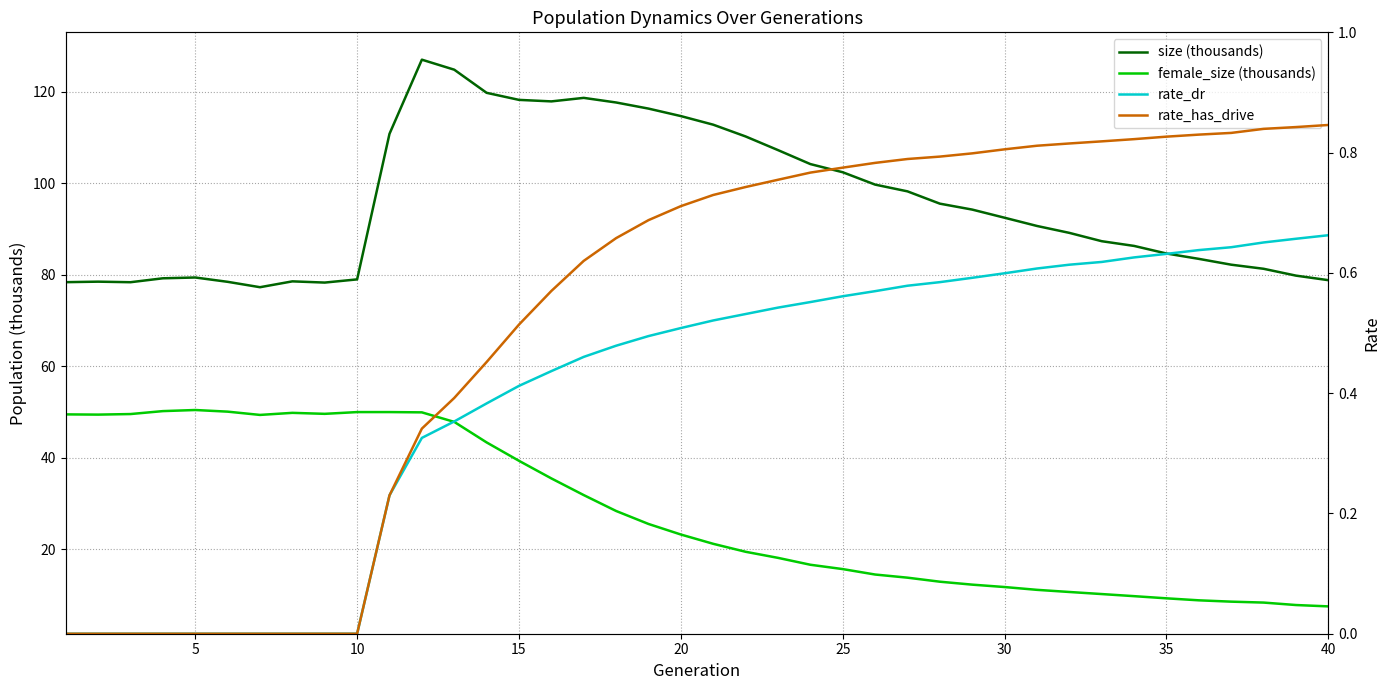

True or false: female_size (thousands) has a value of 1.6 at 40.

False